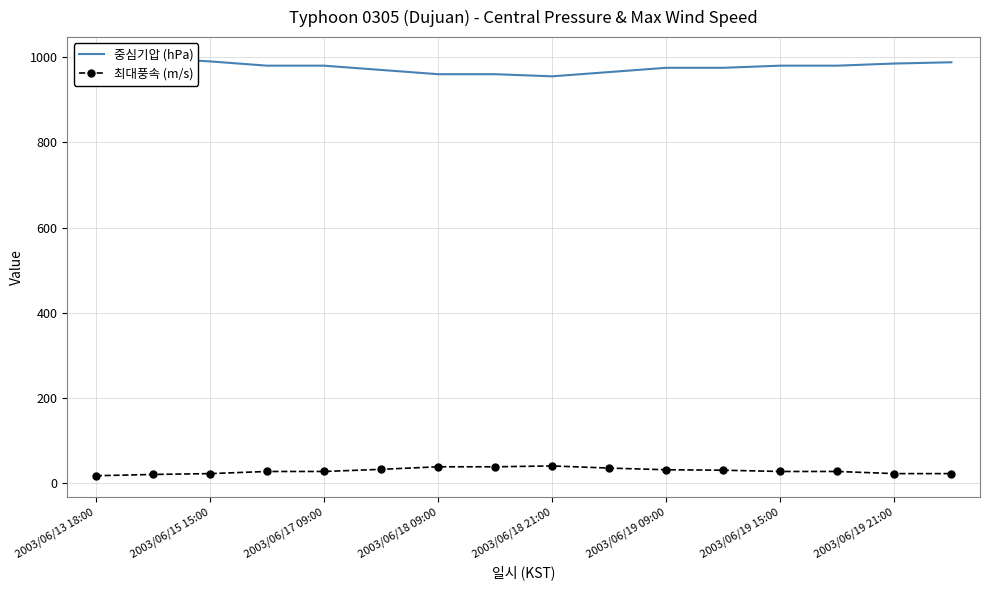

The value of 최대풍속 (m/s) at 2003/06/18 09:00 is 39. True or false?

True